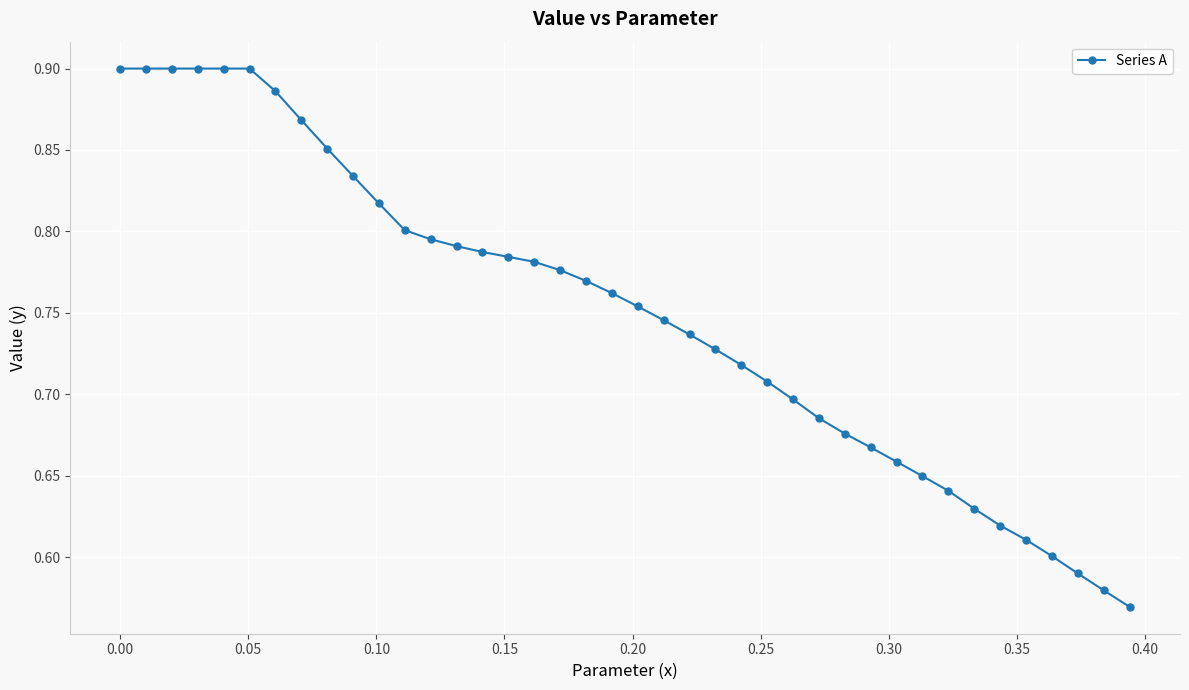

How many values are between 0 and 1?

40